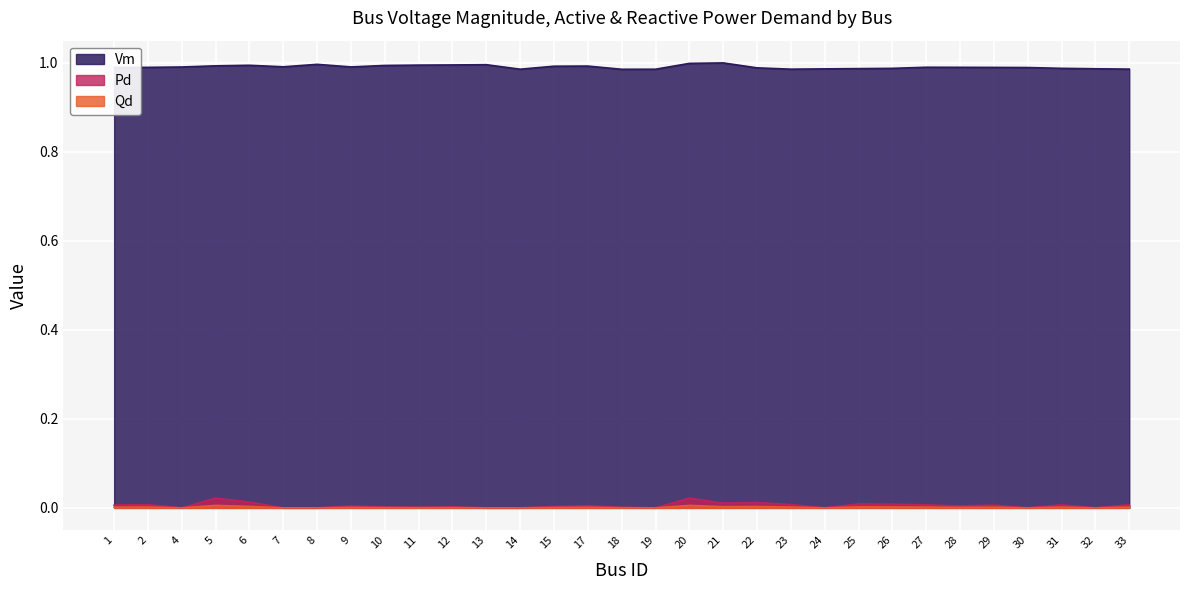

At which category is the sum across all series the highest?

20